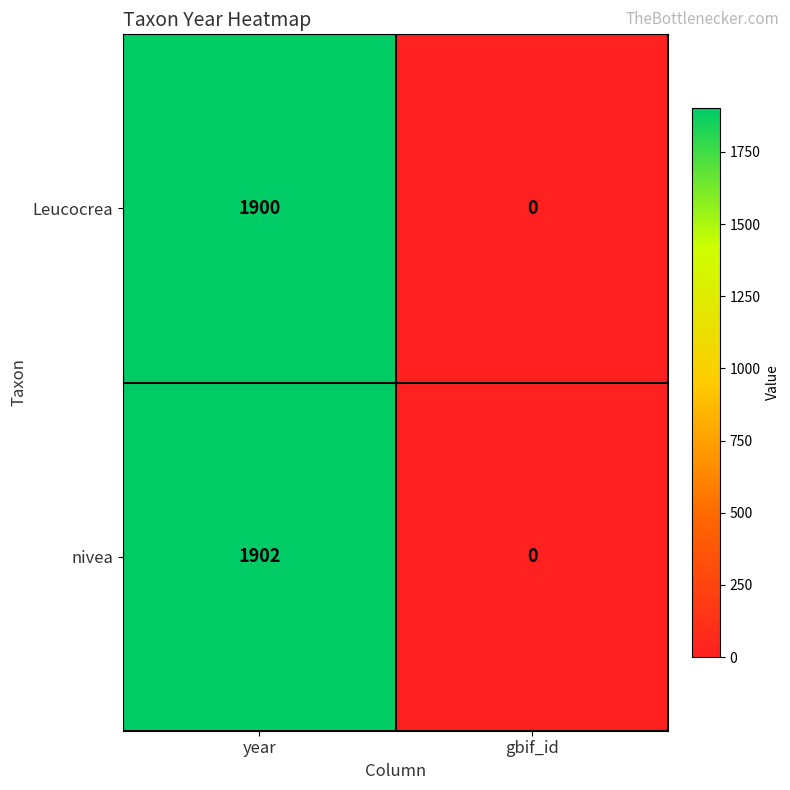

Is the value of Leucocrea at year greater than the value of nivea at gbif_id?

Yes